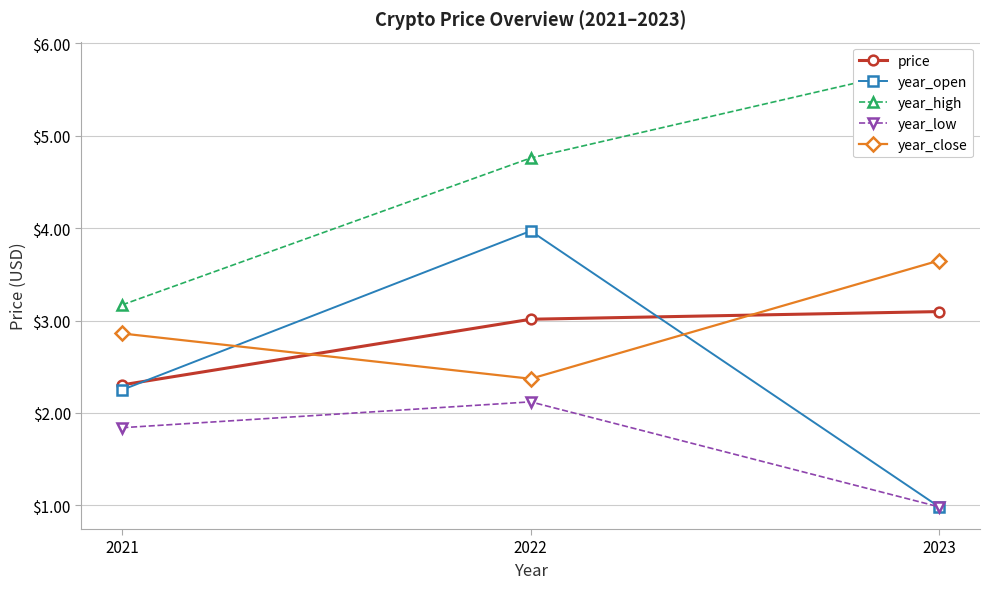

Reading left to right, list all the values displayed in this chart.

price: 2.3	3.0	3.1
year_open: 2.2	4.0	1.0
year_high: 3.2	4.8	5.8
year_low: 1.8	2.1	1.0
year_close: 2.9	2.4	3.6